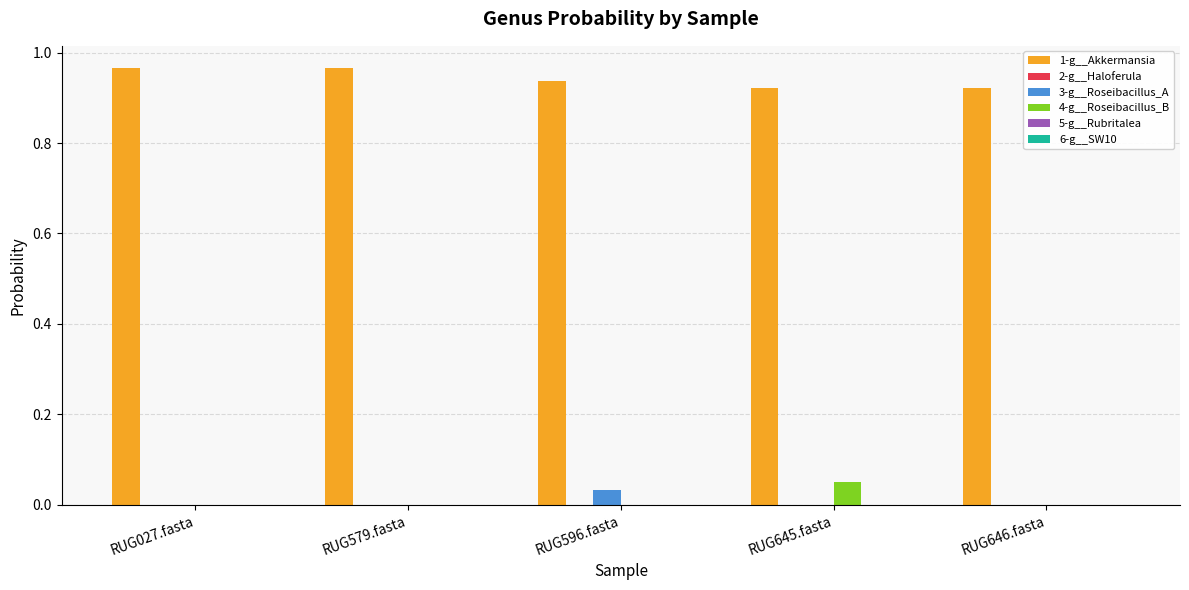

How many data points does each series have?

5